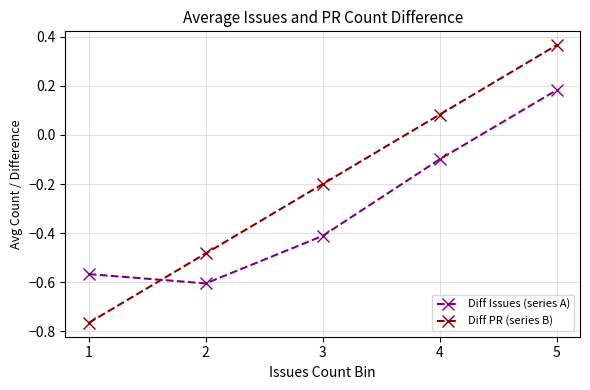

Rank the series by their maximum value, from highest to lowest.

Diff PR (series B), Diff Issues (series A)